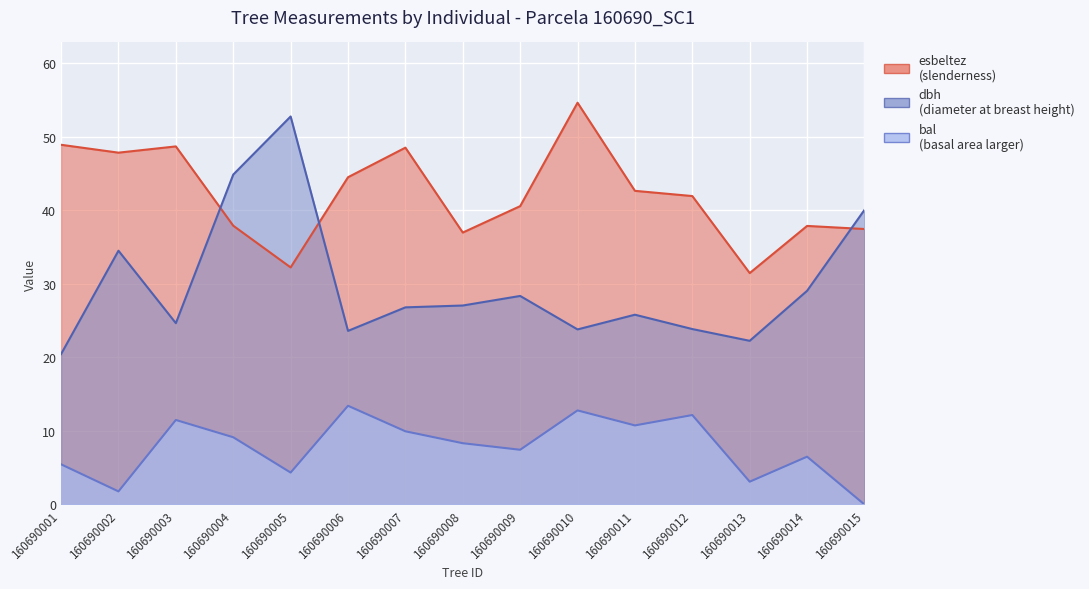

At which label does dbh first exceed 26?

160690002